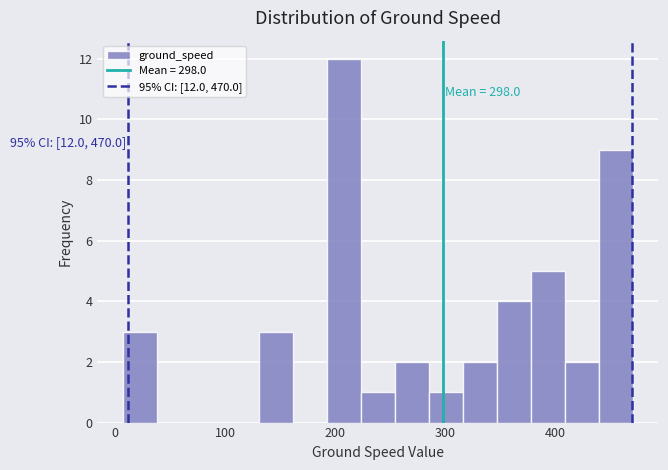

Around what value on the x-axis is the tallest bar? Give the approximate position of its centre, as read against the axis.

210